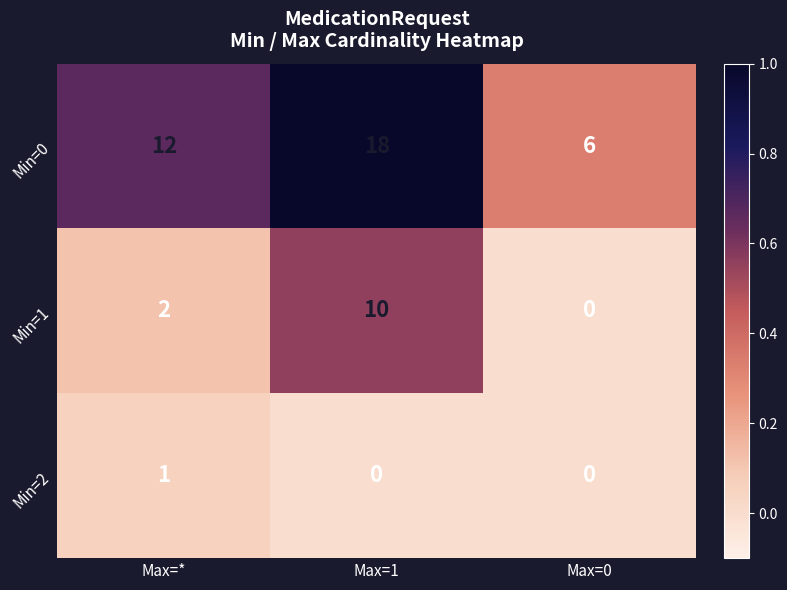

Is it true that Min=1 equals 0 at Max=0?

True